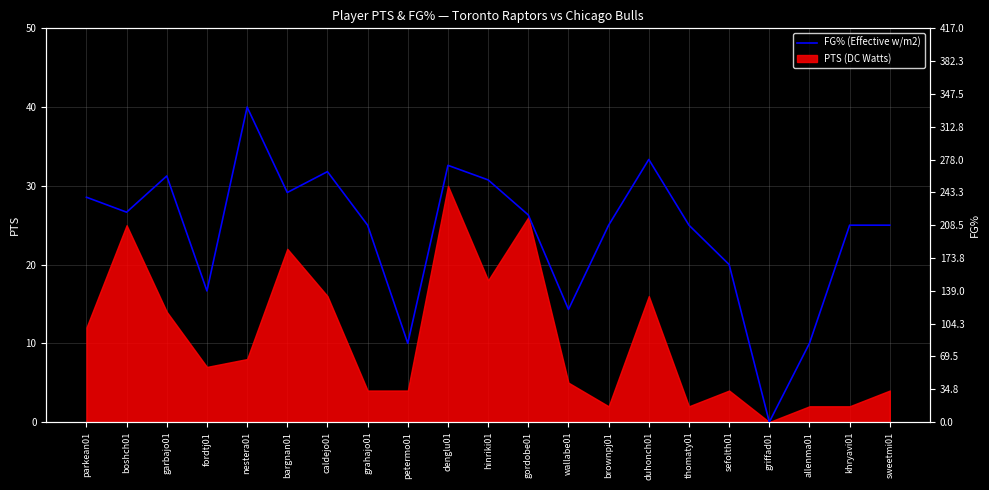

Where is the first local maximum?

garbajo01